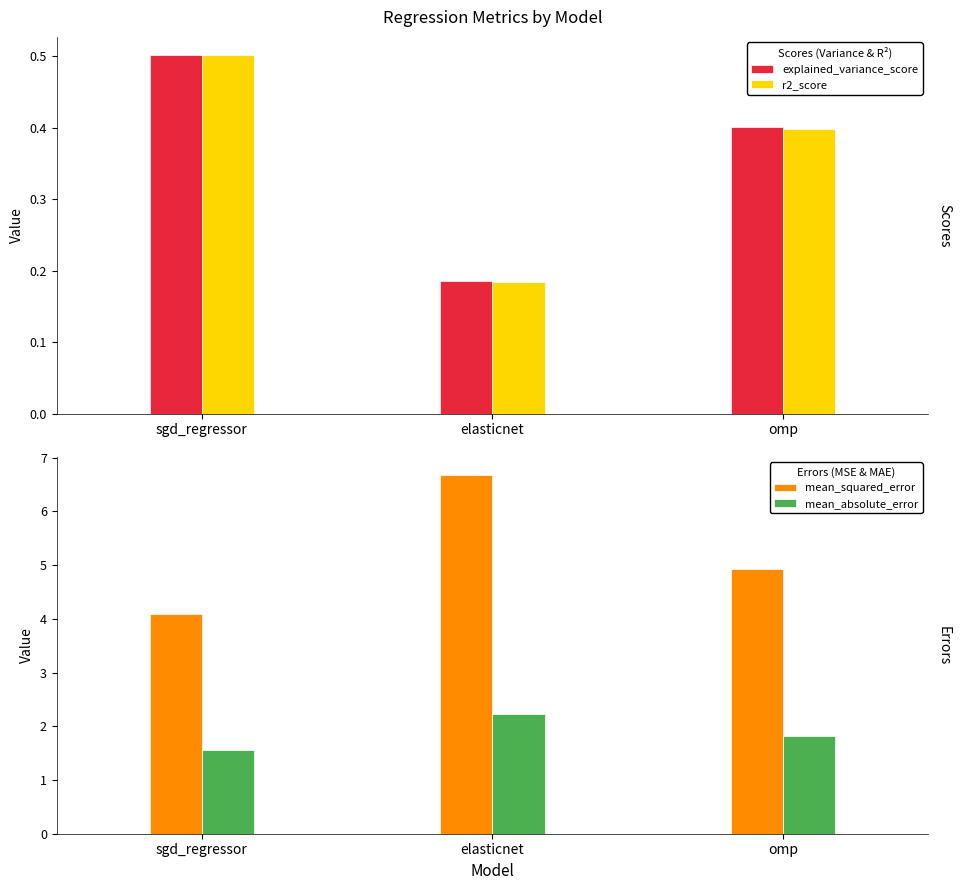

What is the lowest value of the mean_absolute_error series?

1.6